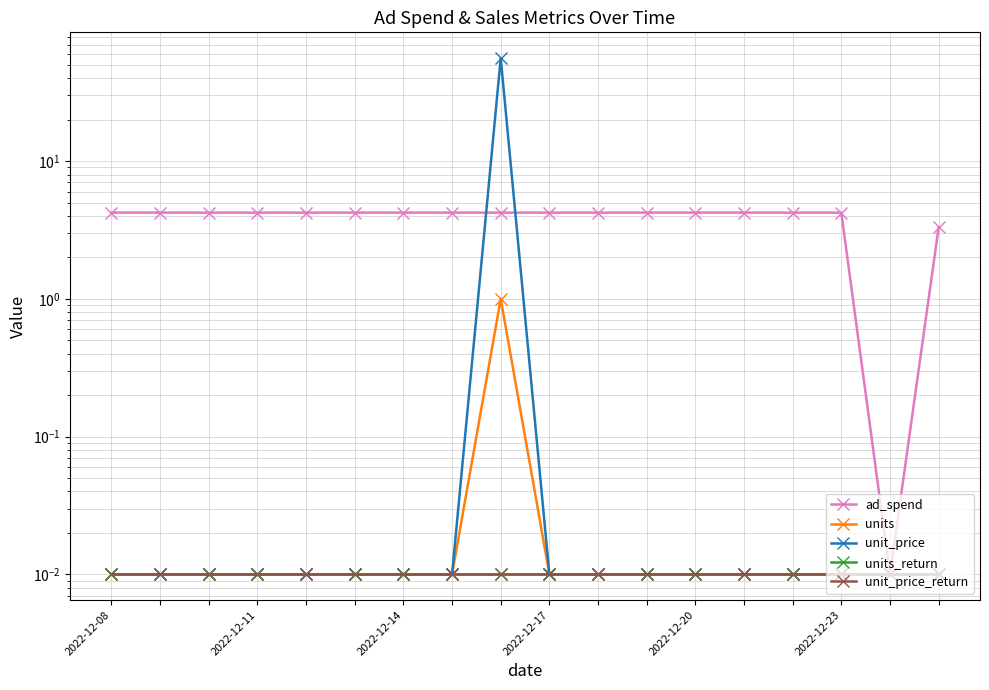

What is the difference between the second highest and minimum values in the ad_spend series?

4.2